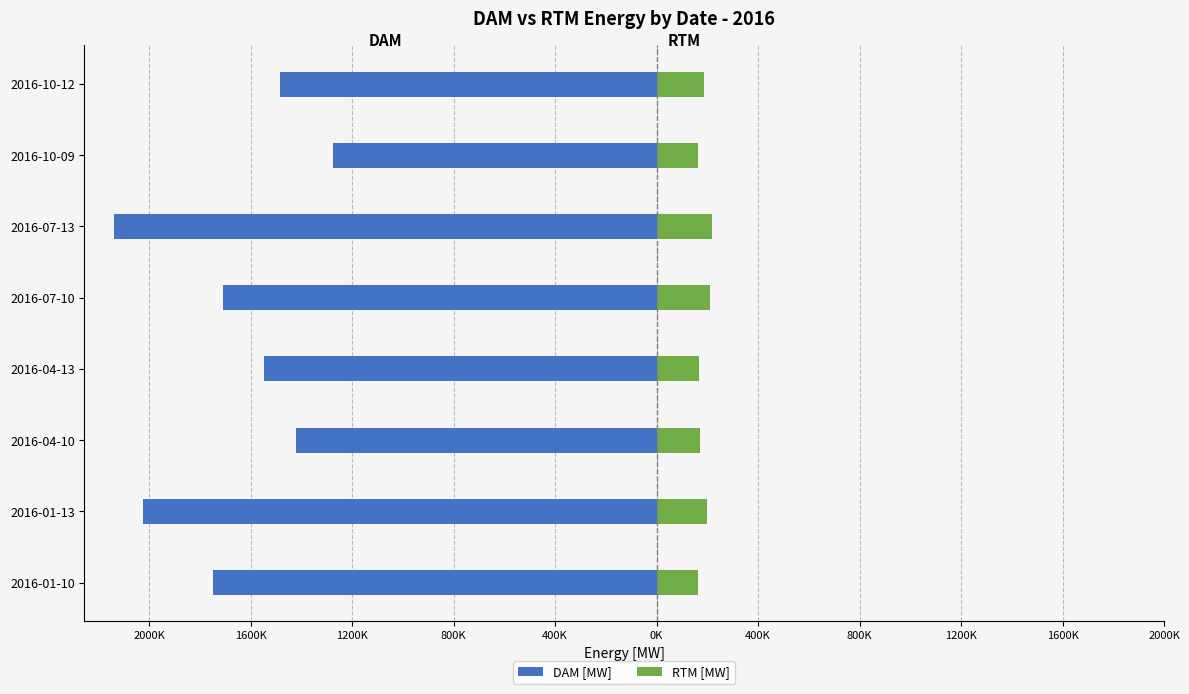

What is the difference between the second highest and second lowest values in the DAM [MW] series?

603408